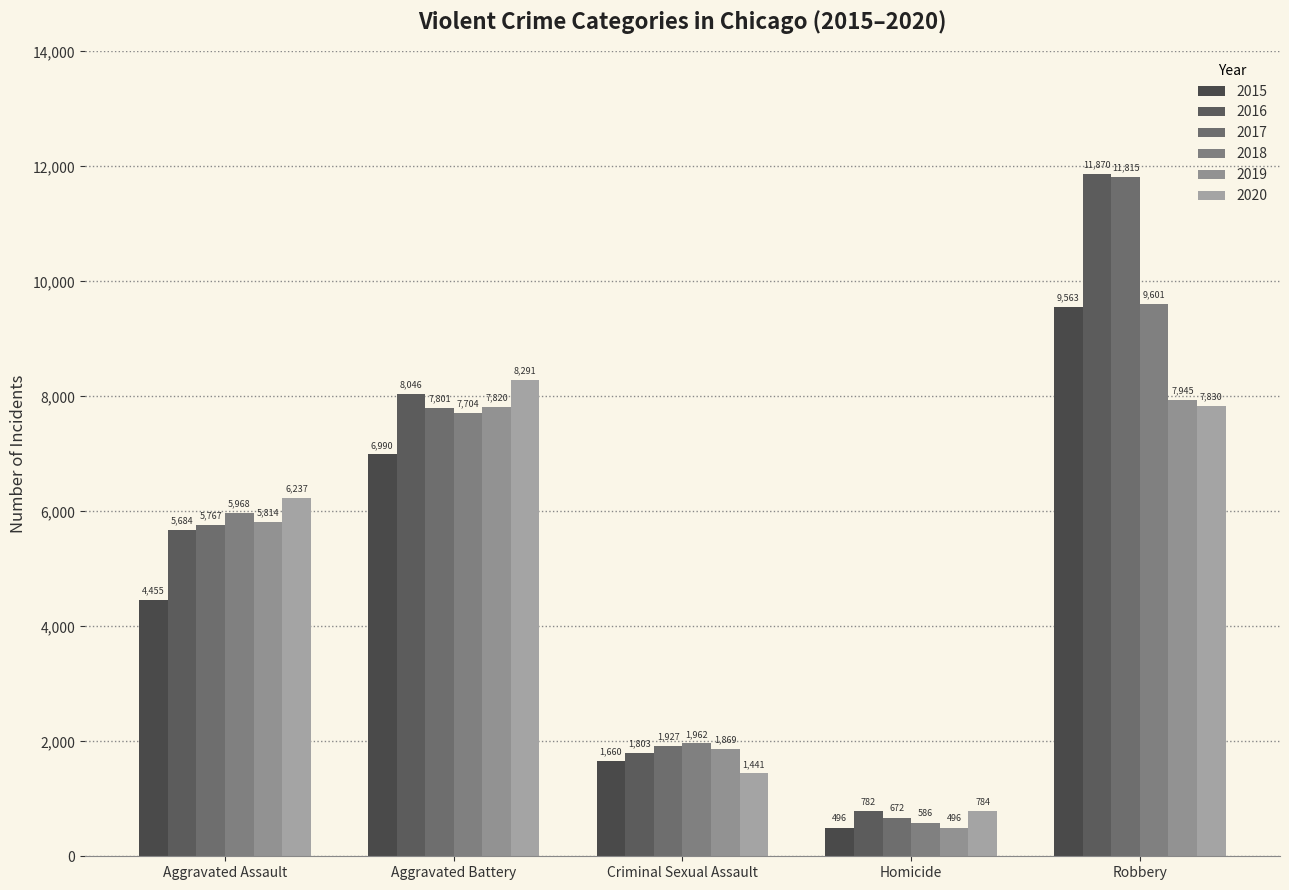

What is the spread (max minus min) of values at Aggravated Battery?

1301